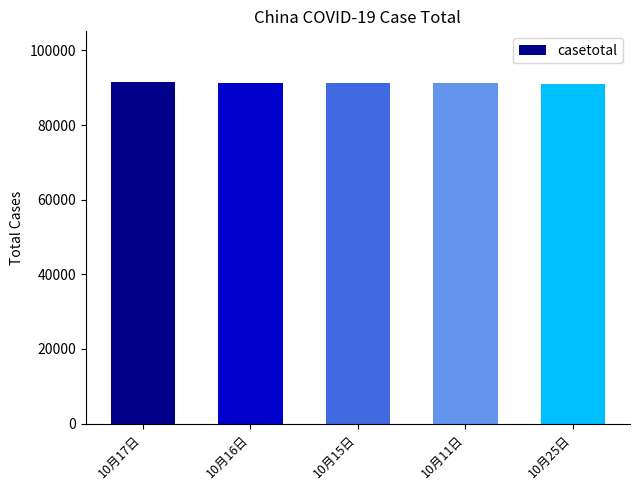

Count the number of categories in the chart.

5